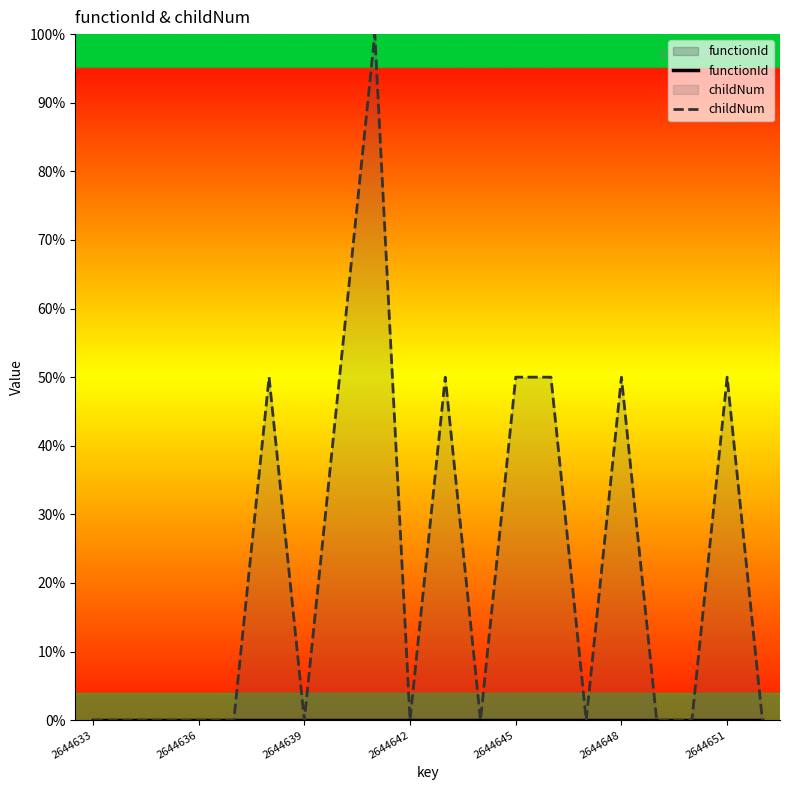

True or false: functionId has more than 1 interior local peaks.

False